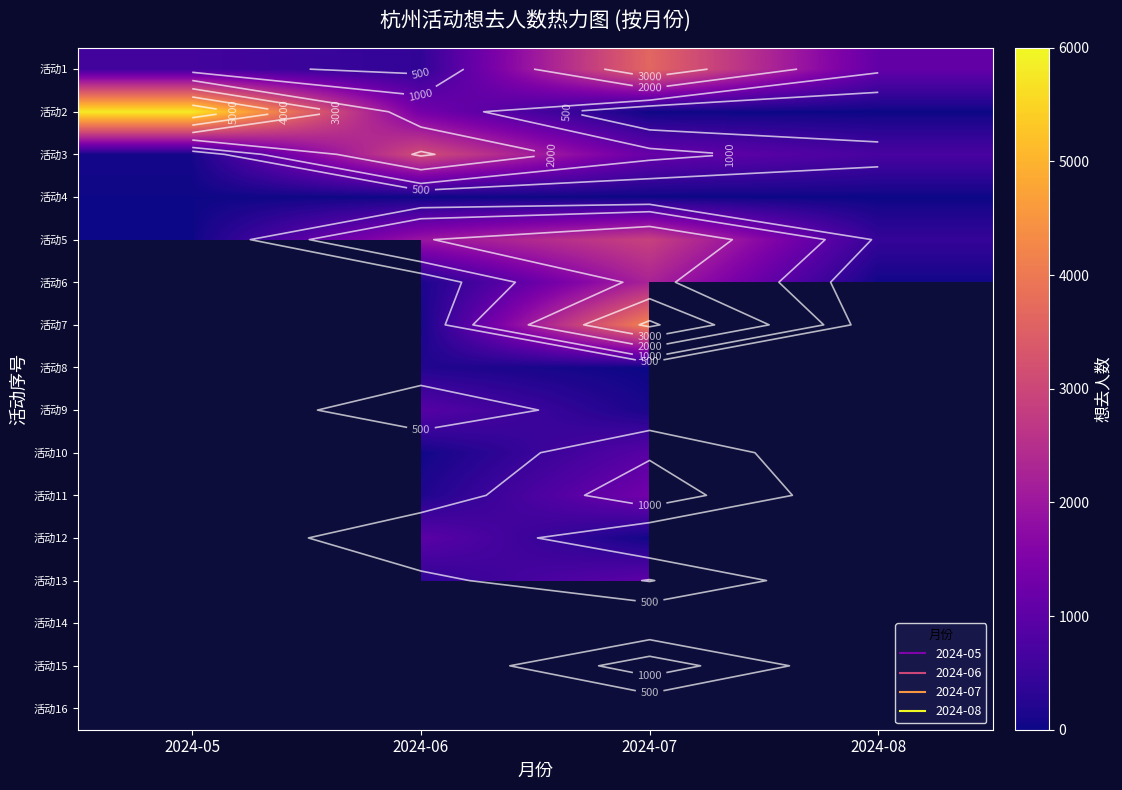

True or false: 活动4 has a value of 17.4 at 2024-06.

False